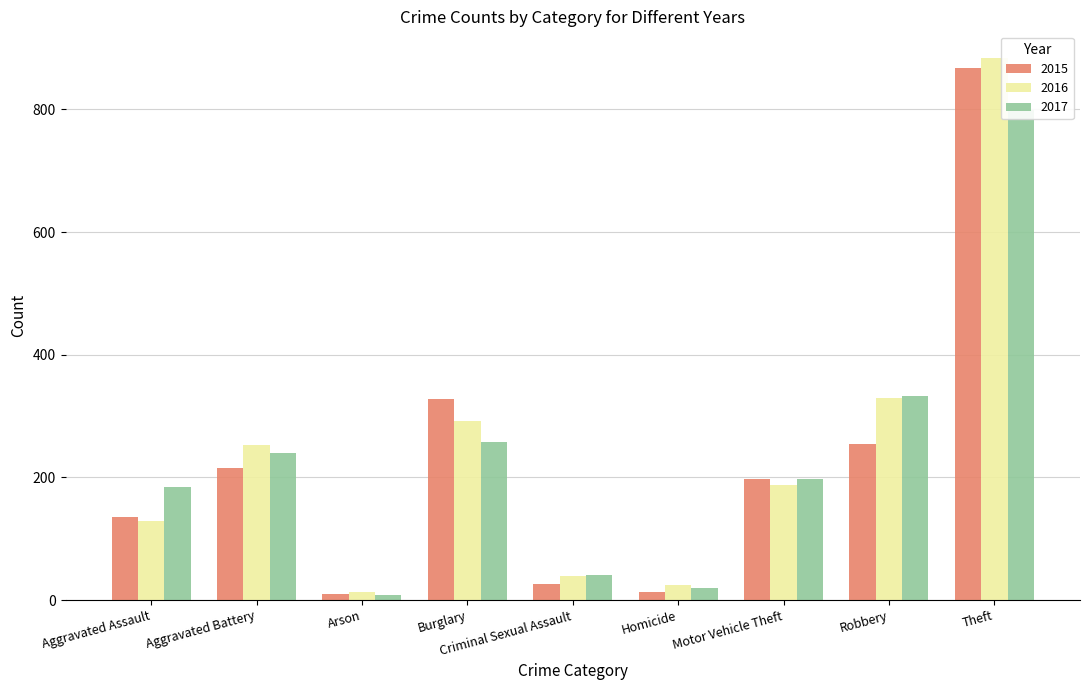

What position from the left is Homicide?

6